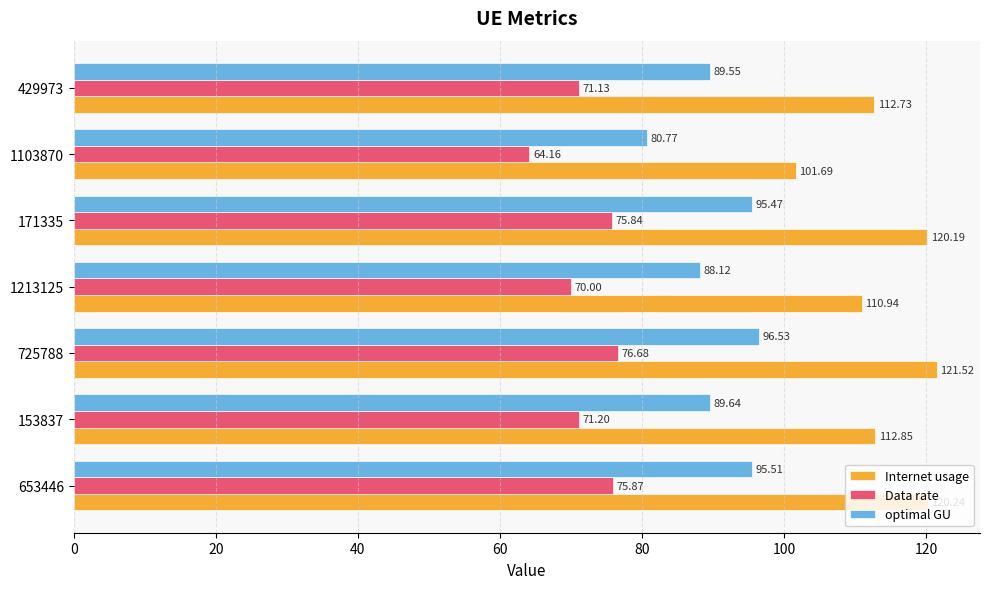

How many values in the Internet usage series exceed 112?

5